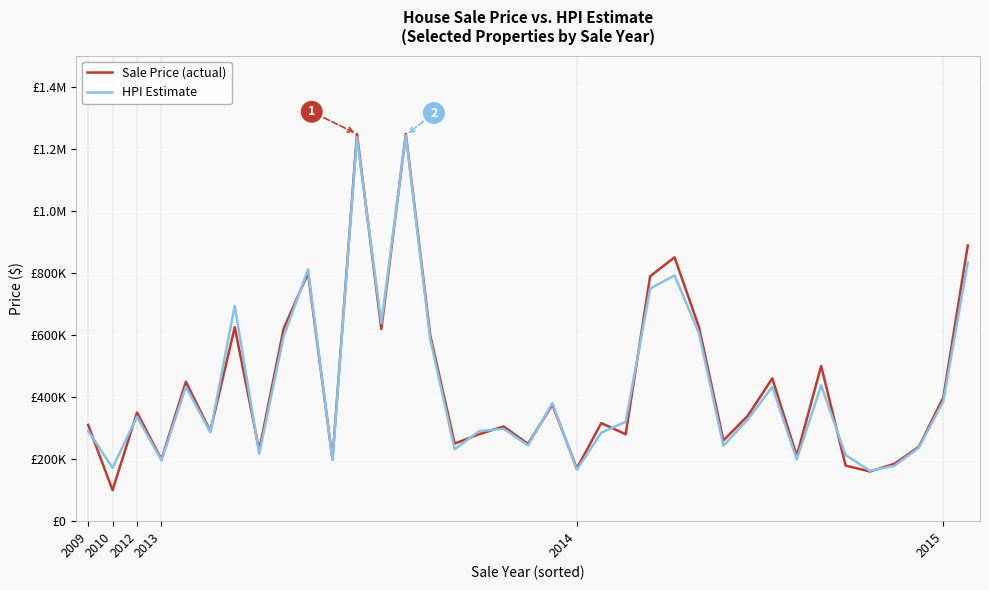

What is the sum of all HPI Estimate values?

15944143.8